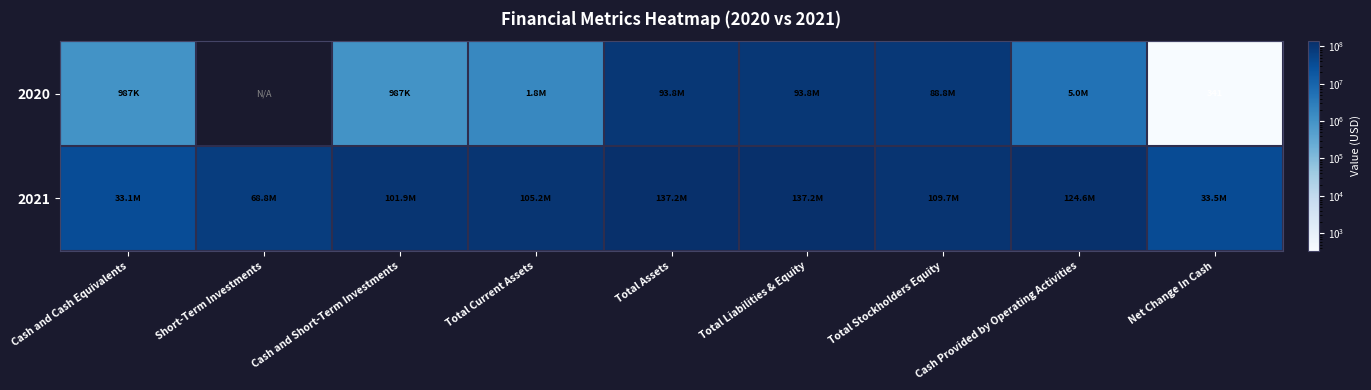

What value does the 2020 series have at Total Assets?

93775029.0